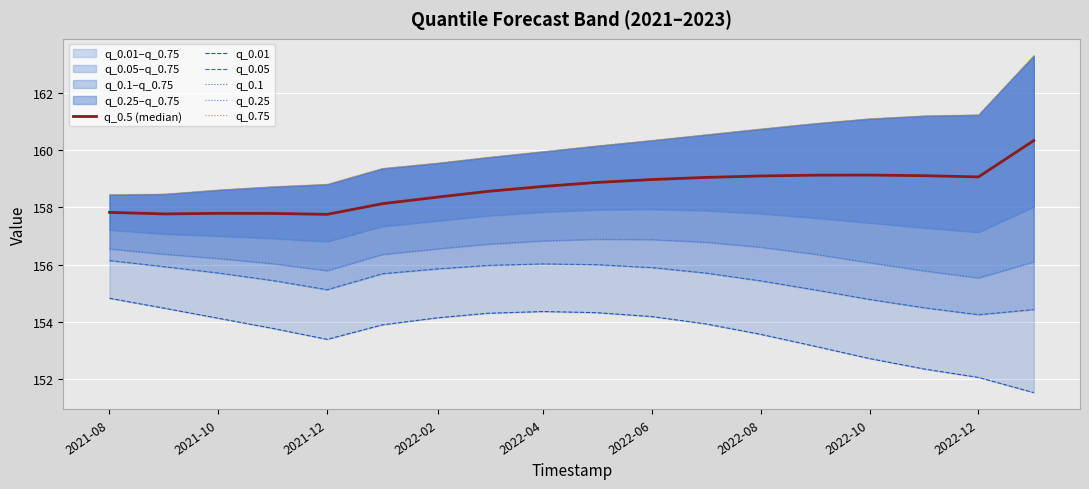

At how many categories does at least one series exceed 156?

18